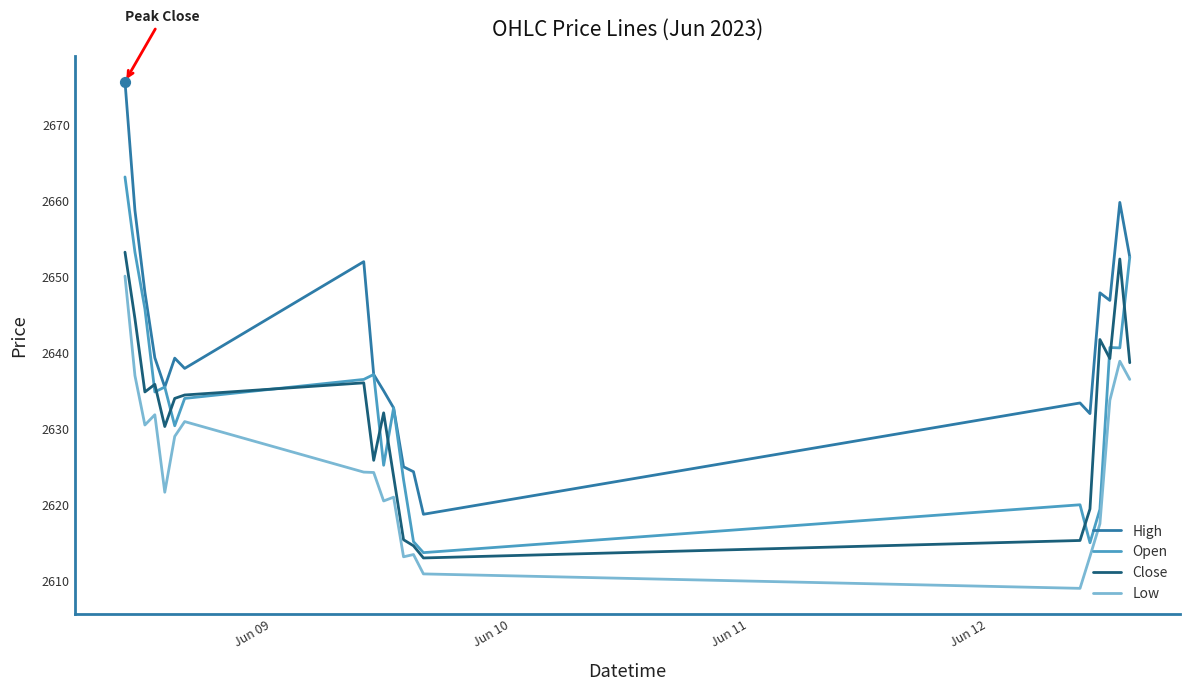

Which series has the largest total across all categories?

High